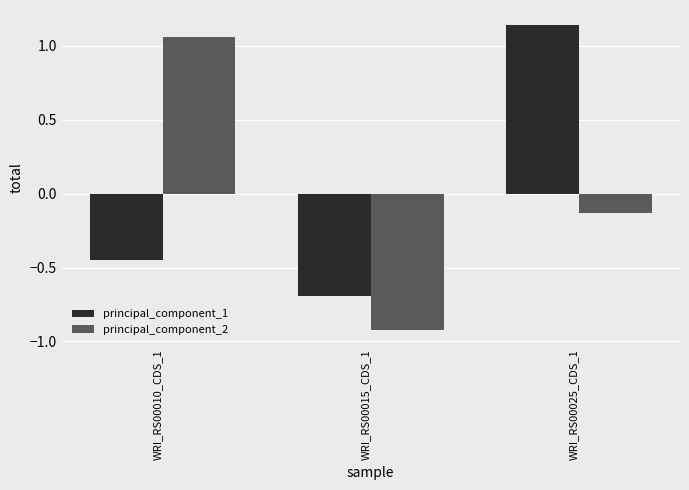

Is it true that principal_component_1 equals -0.7 at WRI_RS00015_CDS_1?

True